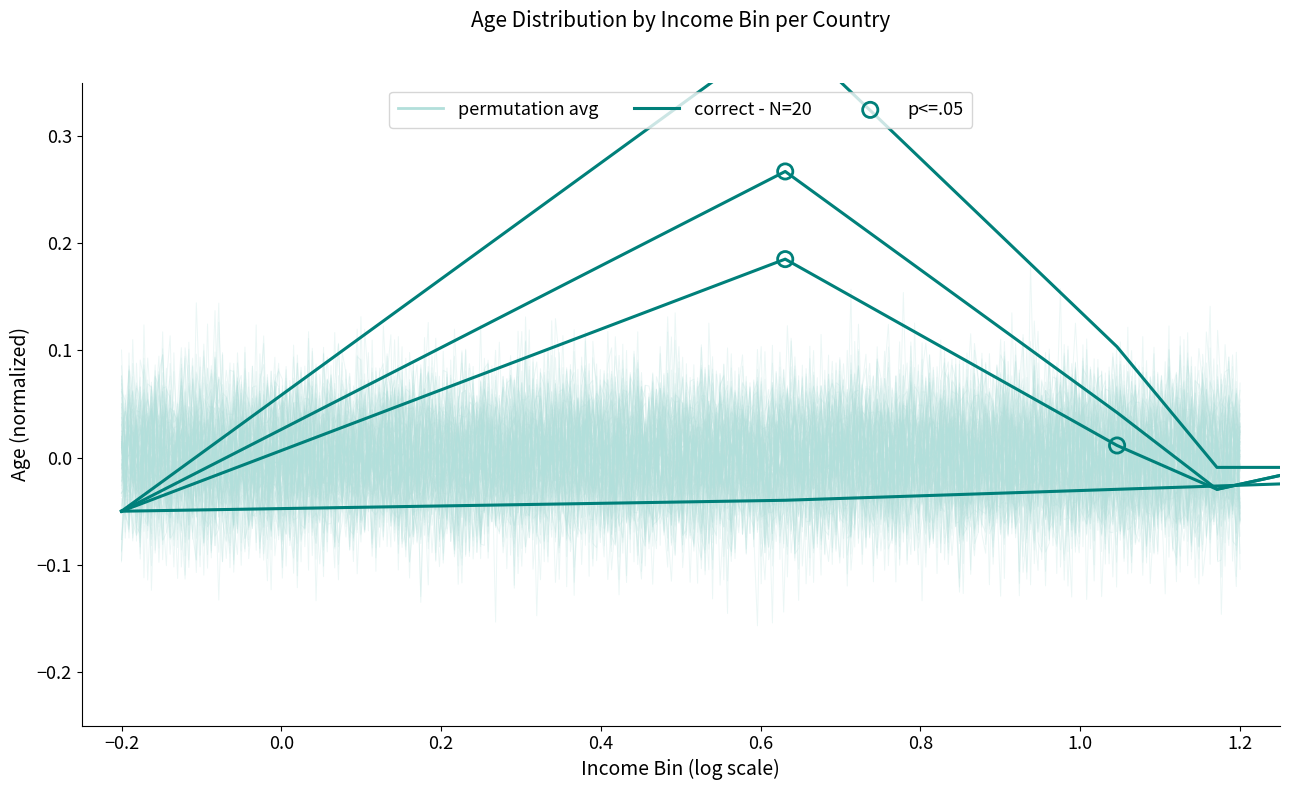

Which has a higher value, −0.4 or 0.2?

0.2